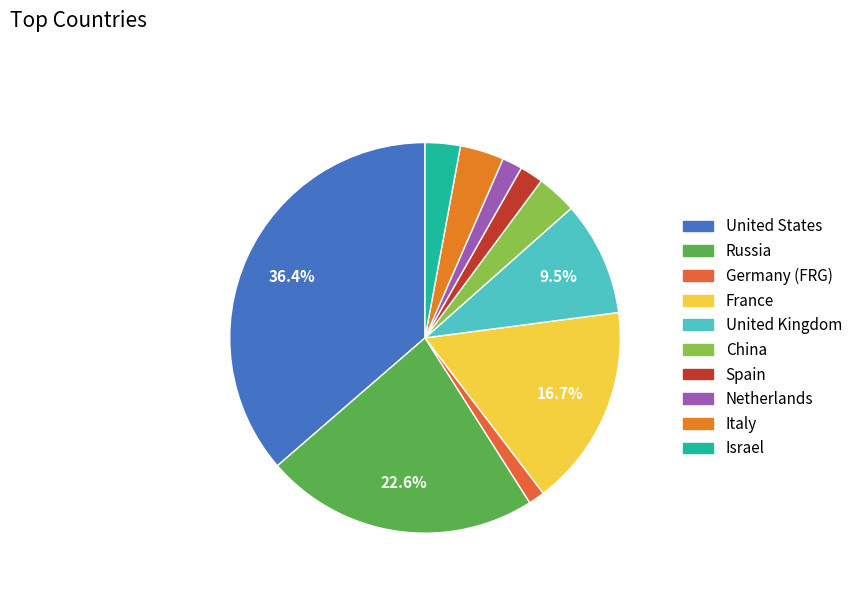

What is the largest slice in the pie chart?

United States